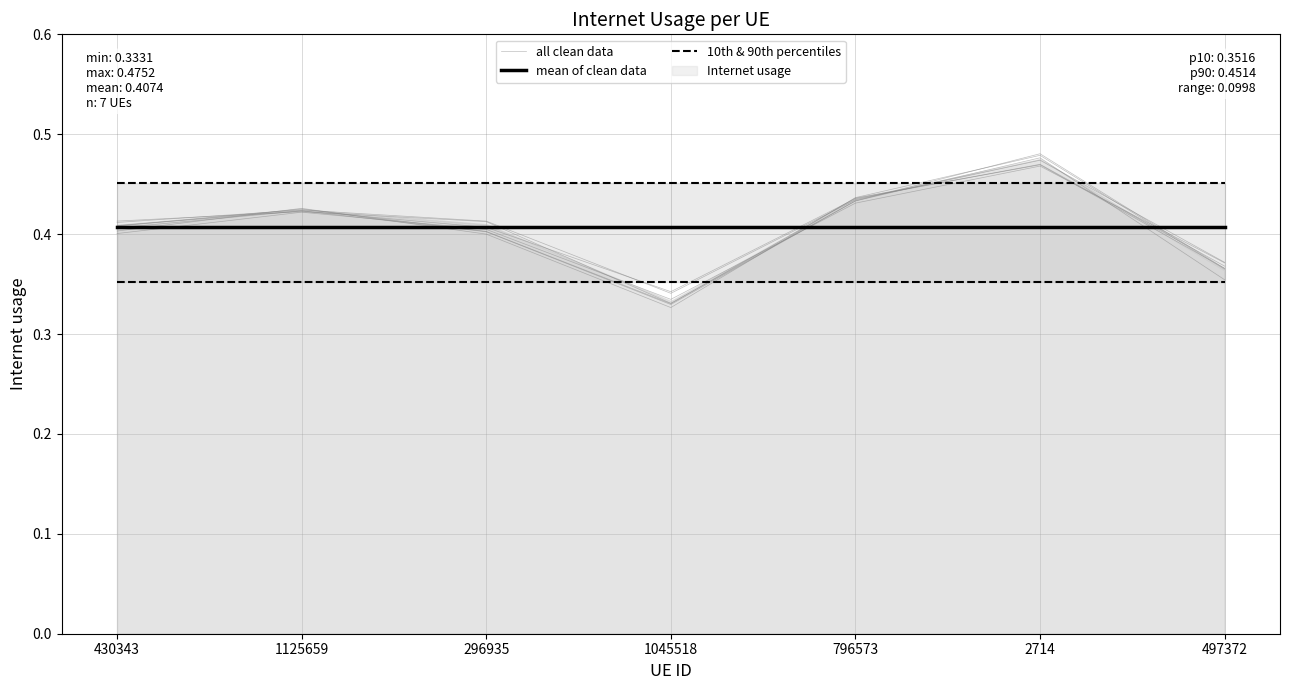

At which category is the sum across all series the highest?

2714